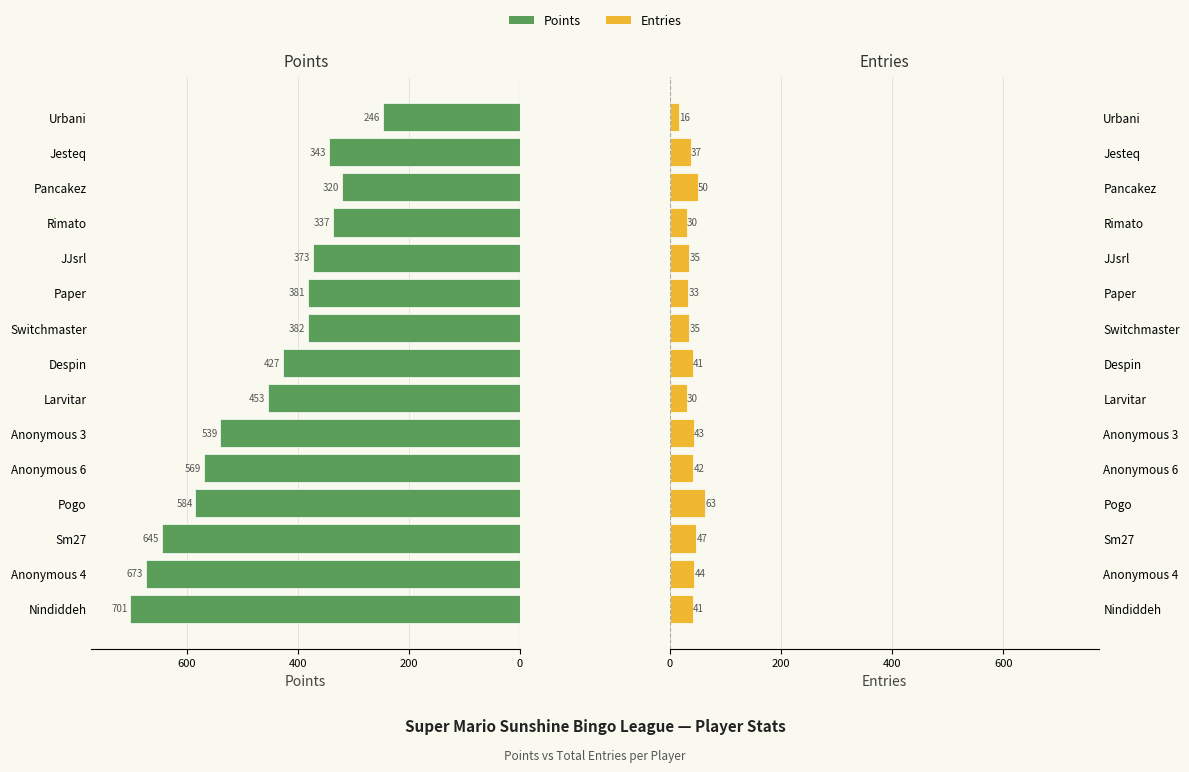

Rank the series by their average value, from highest to lowest.

Points, Entries